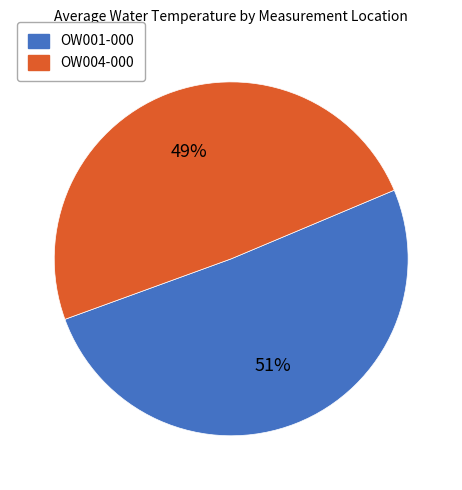

True or false: OW004-000 accounts for 36% of the total.

False